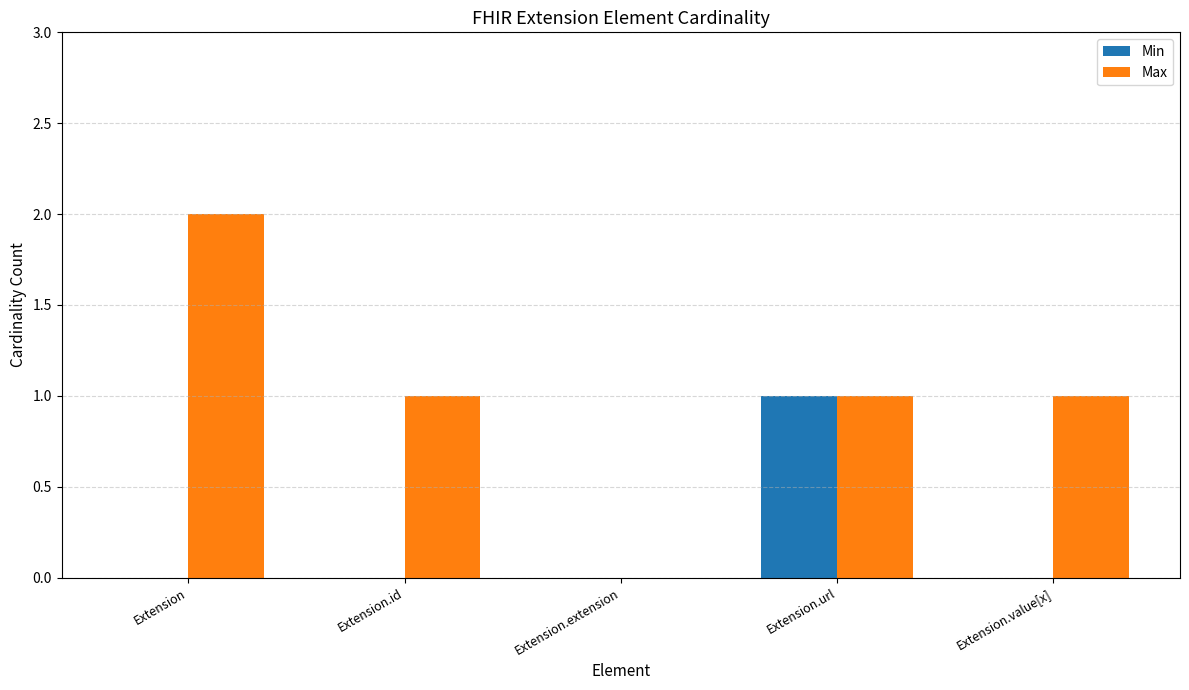

Which series has the largest total across all categories?

Max